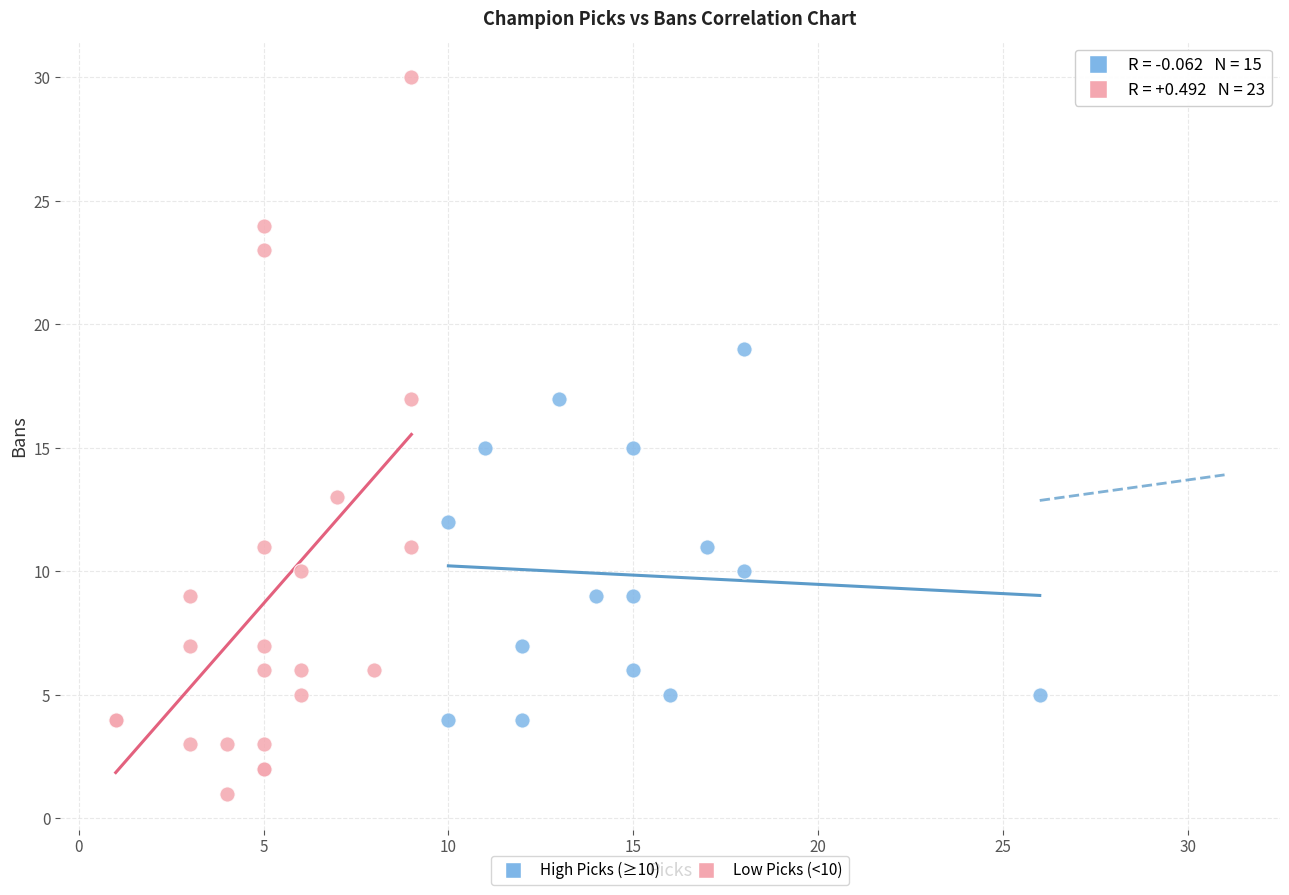

Which series contains the lowest Y value?

Low Picks (<10)